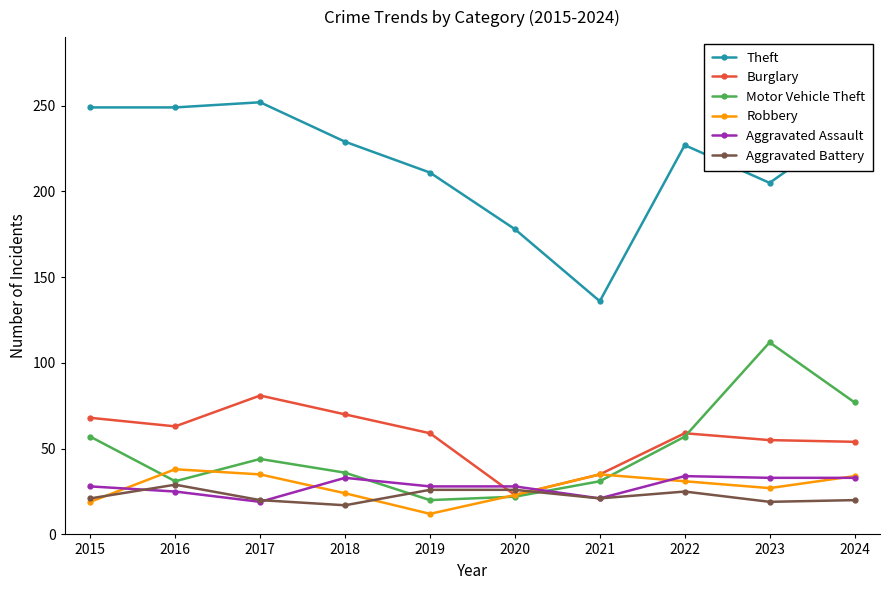

Read the Motor Vehicle Theft value at 2016, to the nearest 5.

30